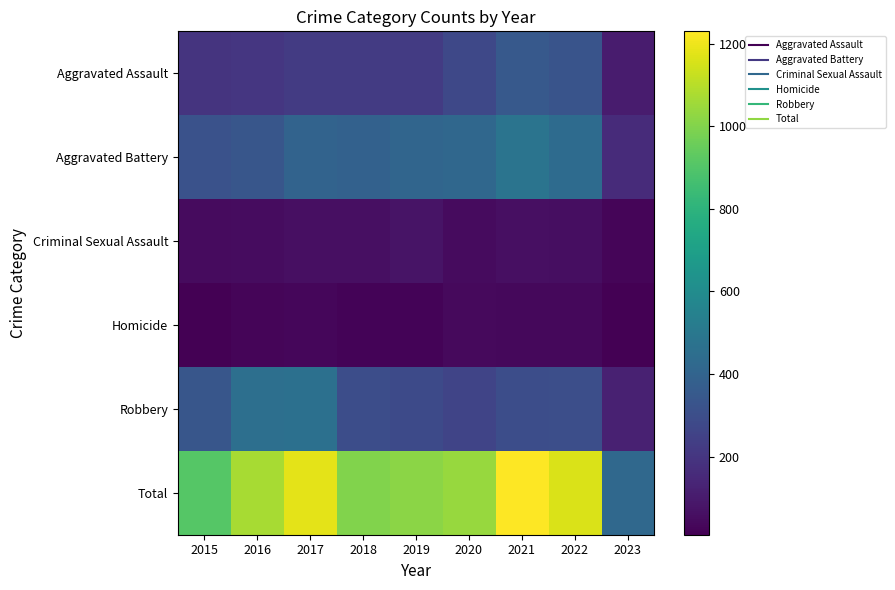

Reading right to left, extract all data points from this chart.

Aggravated Assault: 2023=103	2022=327	2021=352	2020=273	2019=223	2018=225	2017=224	2016=206	2015=194
Aggravated Battery: 2023=159	2022=439	2021=479	2020=416	2019=407	2018=389	2017=400	2016=336	2015=316
Criminal Sexual Assault: 2023=28	2022=54	2021=61	2020=48	2019=77	2018=60	2017=61	2016=50	2015=46
Homicide: 2023=11	2022=36	2021=38	2020=41	2019=22	2018=25	2017=33	2016=26	2015=15
Robbery: 2023=121	2022=304	2021=300	2020=263	2019=287	2018=301	2017=460	2016=454	2015=337
Total: 2023=422	2022=1160	2021=1230	2020=1041	2019=1016	2018=1000	2017=1178	2016=1072	2015=908